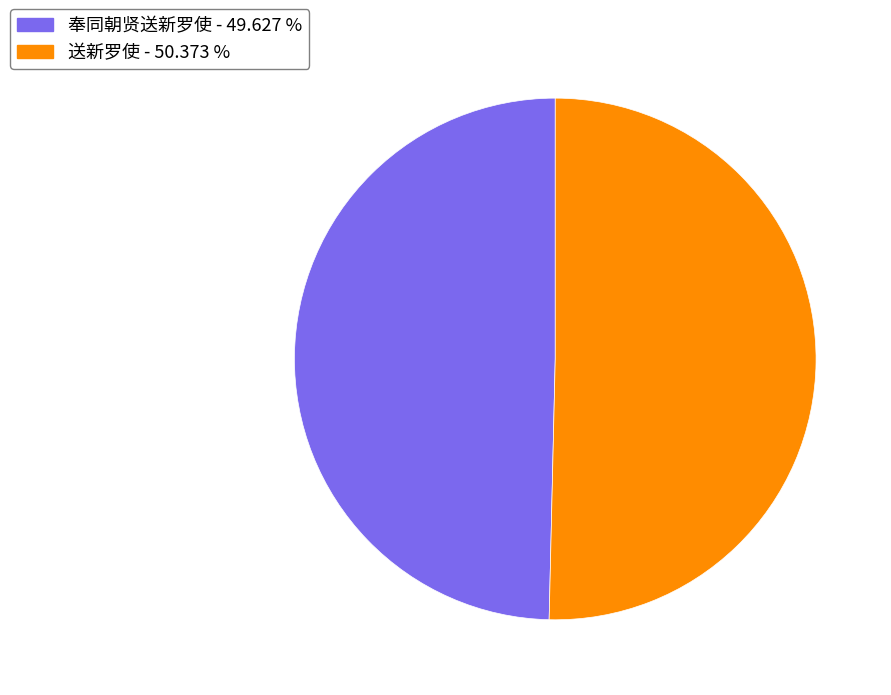

Does any single category account for the majority?

Yes